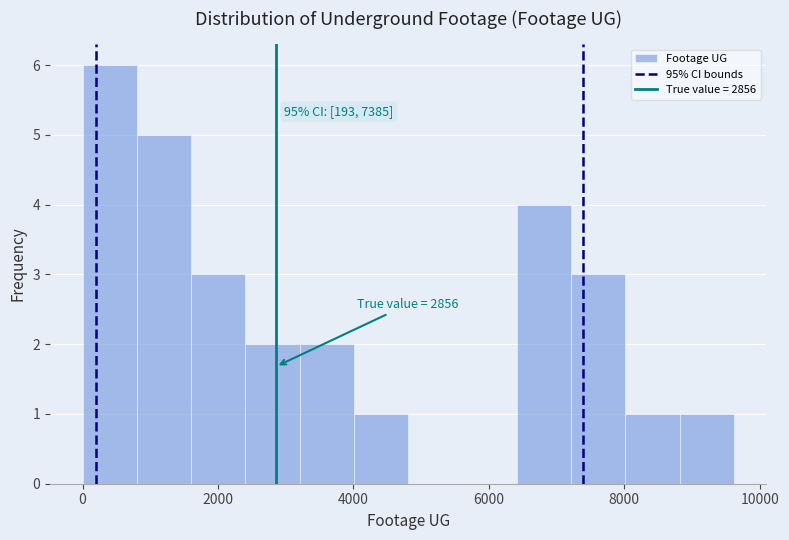

Over which range of the x-axis is the bar tallest?

0 to 800